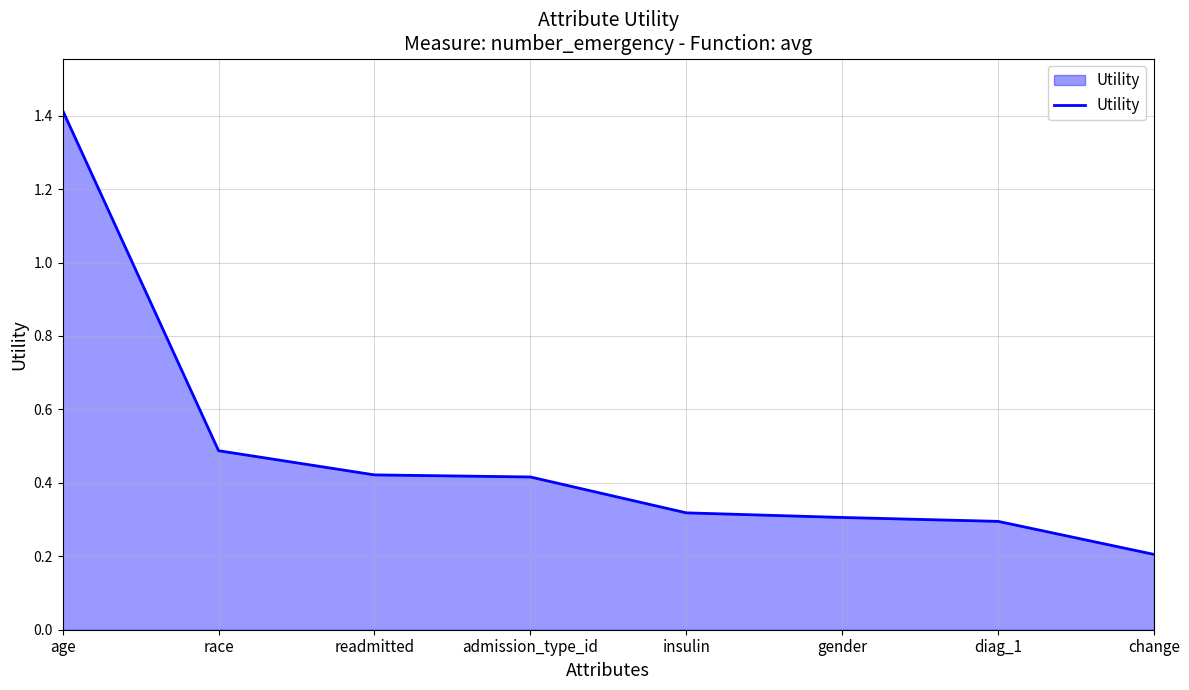

Which has a higher value, readmitted or race?

race